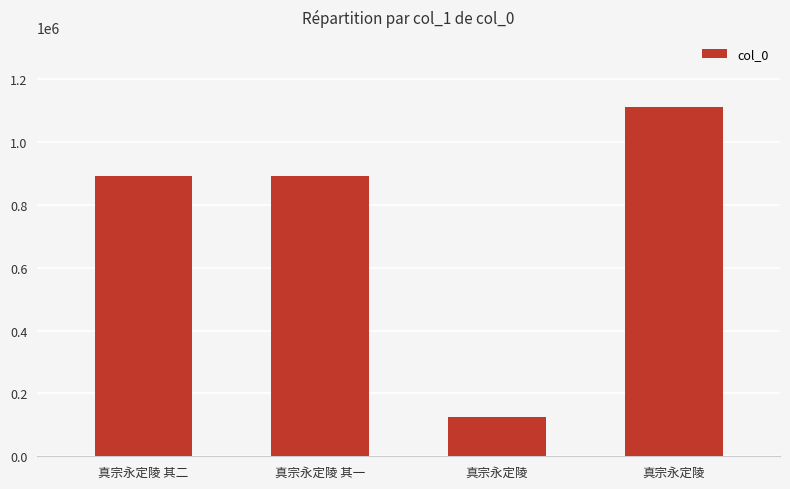

What is the difference between the maximum and minimum values?

987637